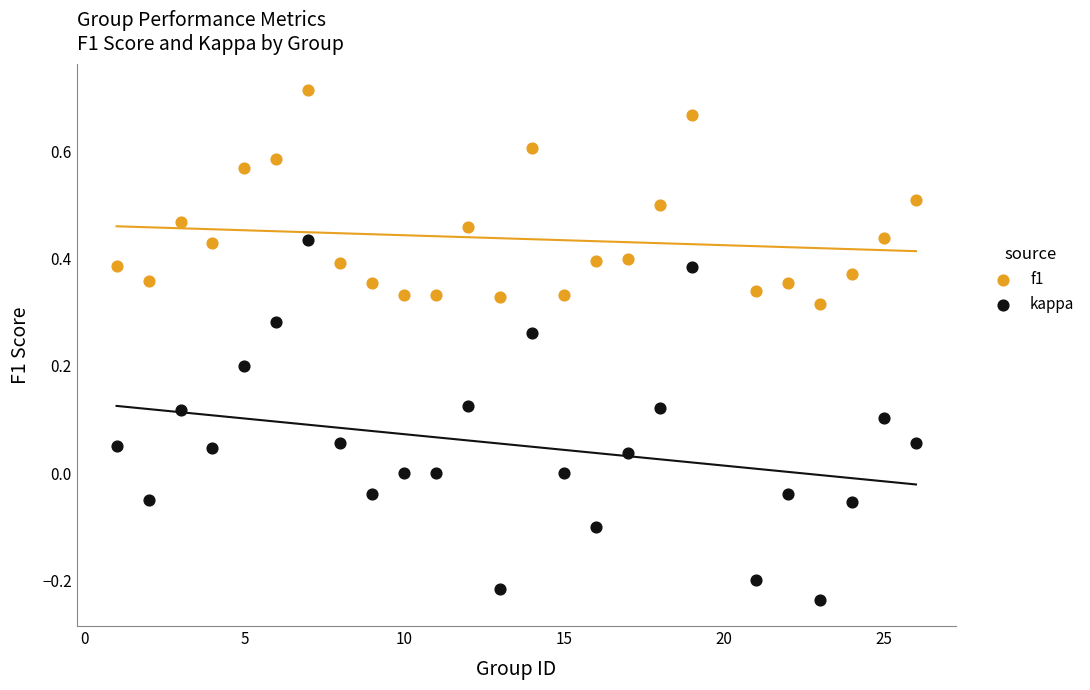

Across all data points, what is the range of Y values (max minus min)?

1.0